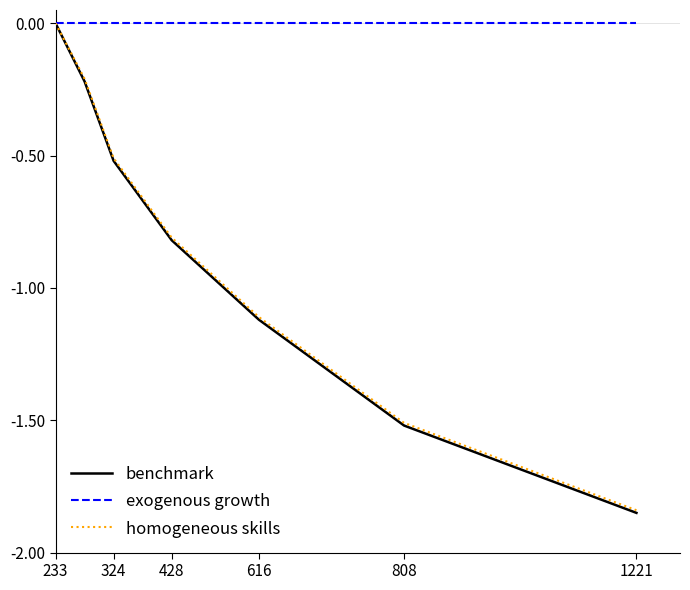

Which series has the largest range (max minus min)?

benchmark